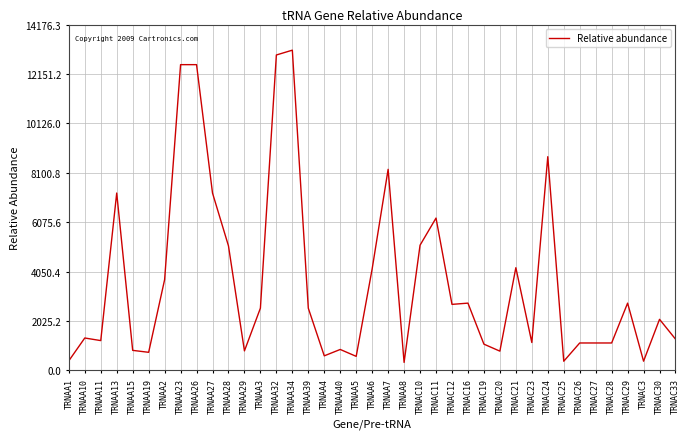

What is the difference between the values at TRNAA39 and TRNAA26?

9984.5